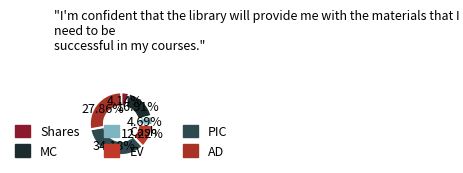

To the nearest percent, what percentage of the pie is Shares?

4%